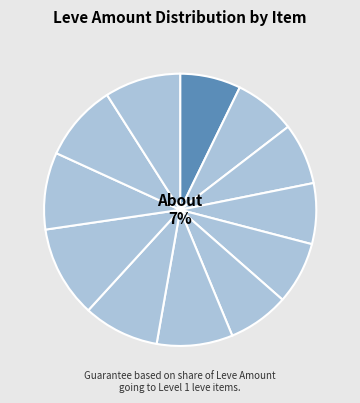

Is there a majority slice in this chart?

No